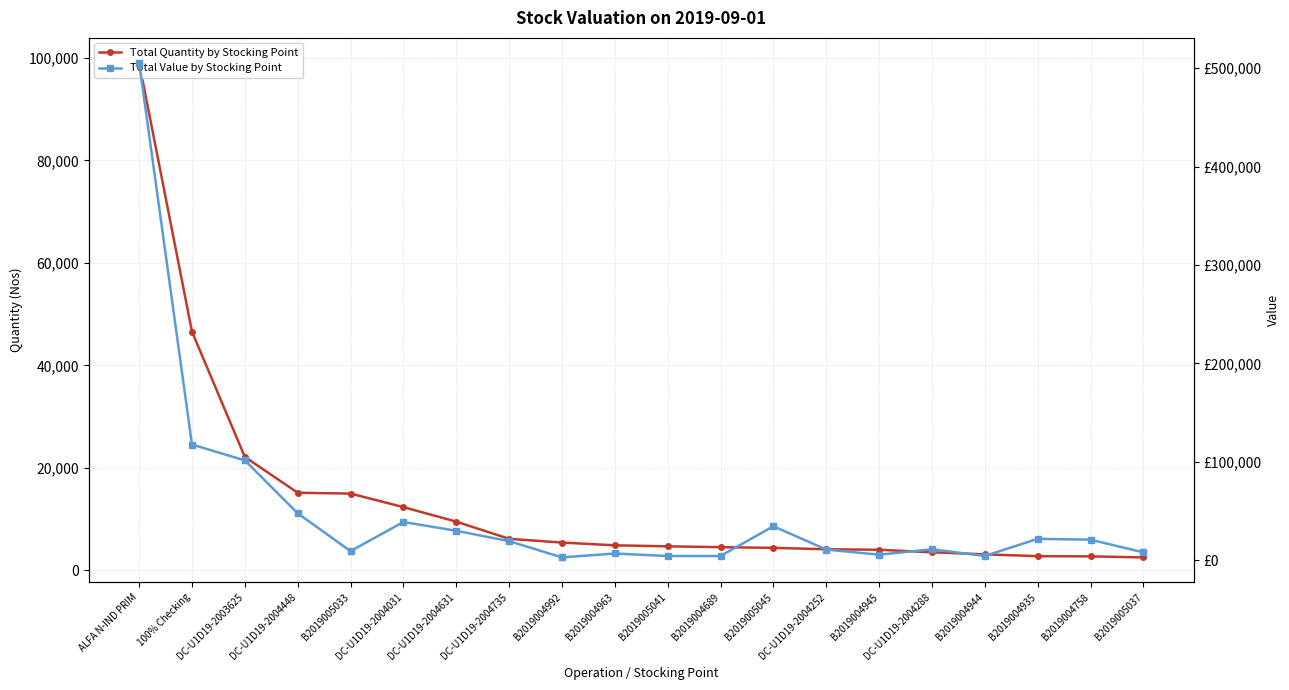

What is the minimum value shown in the chart?

2517.0